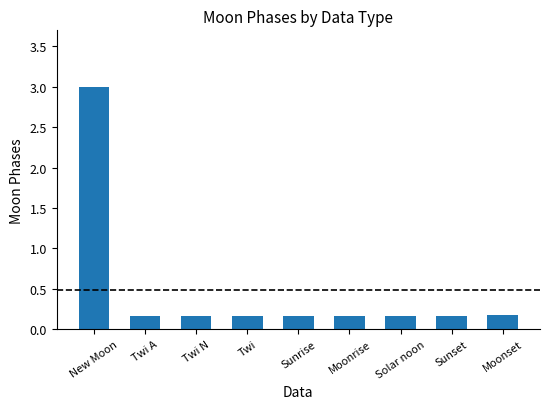

What is the difference between the values at New Moon and Twi A?

2.8